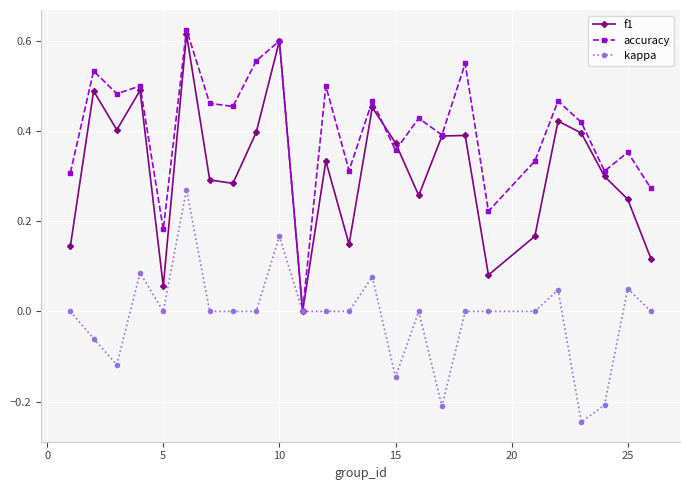

Which series has the largest total across all categories?

accuracy